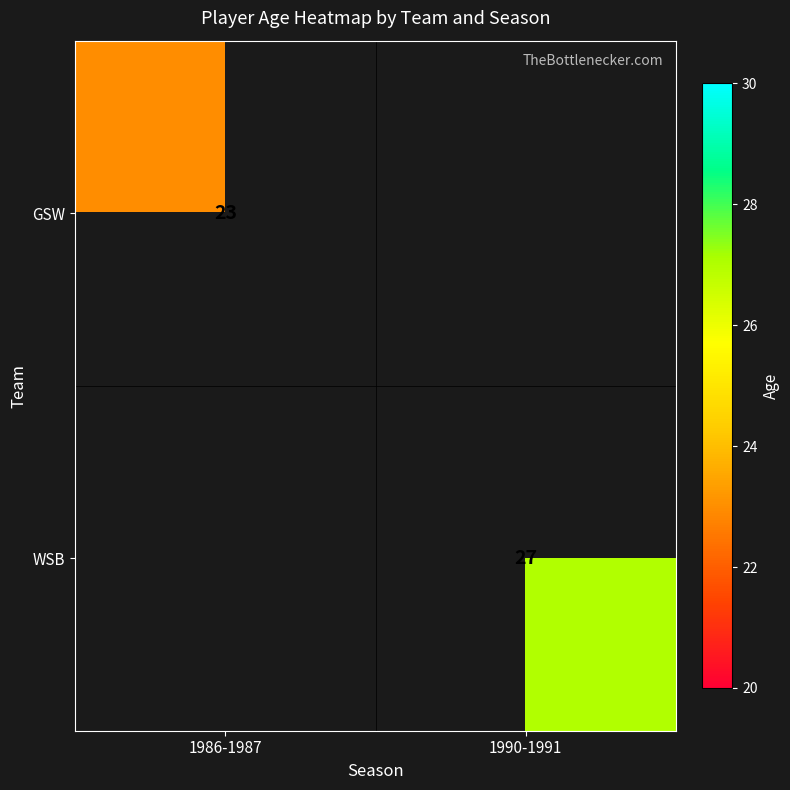

True or false: GSW has a value of 36 at 1986-1987.

False